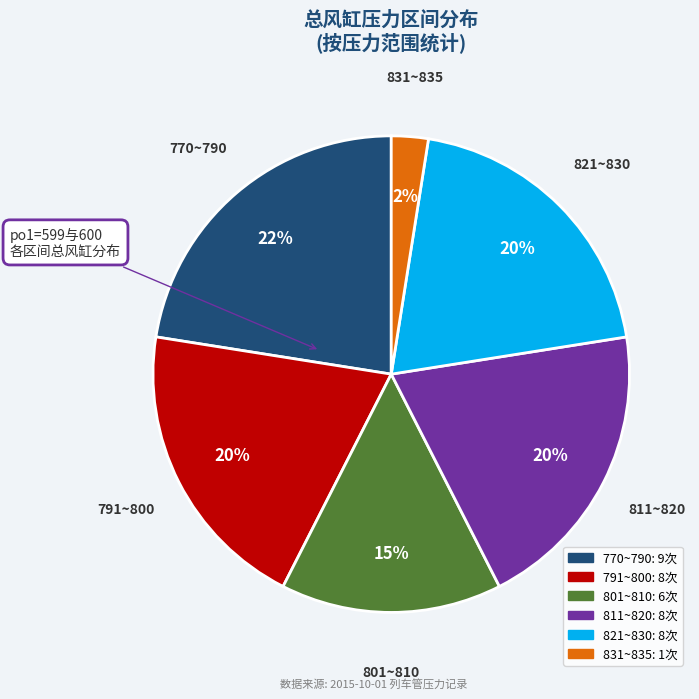

Does any single category account for the majority?

No